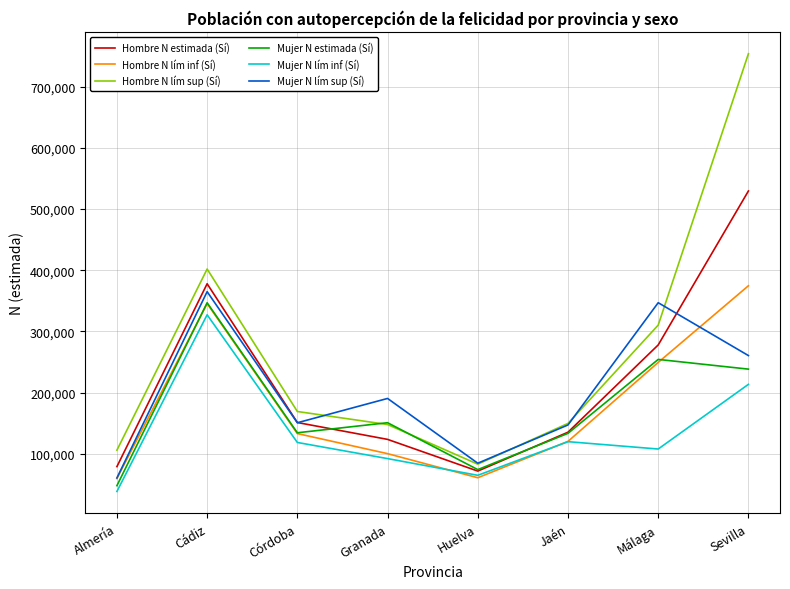

Read the Hombre N lím inf (Sí) value at Almería, to the nearest 10.

59710